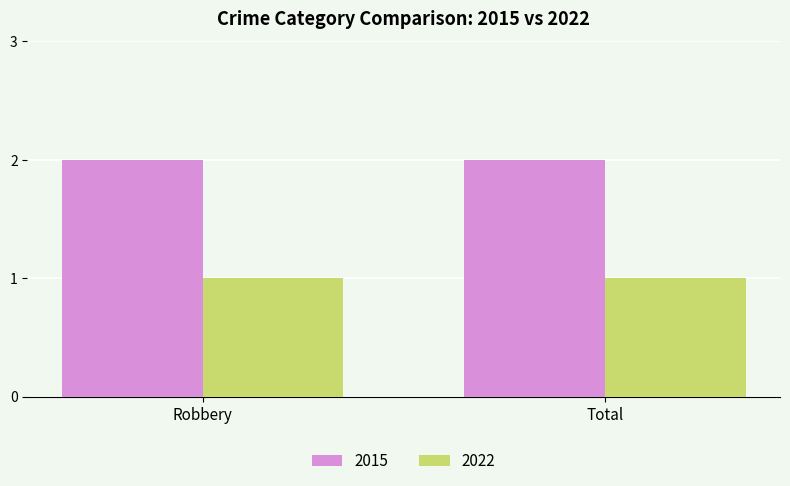

Is the value of 2015 at Total greater than the value of 2022 at Total?

Yes